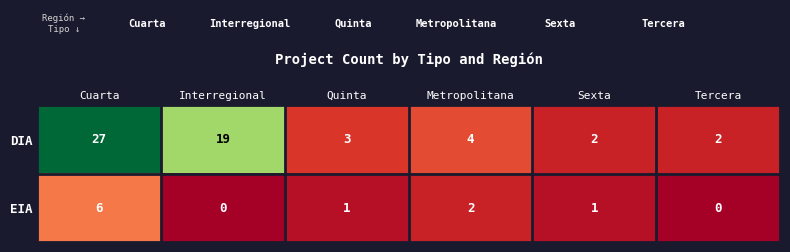

List the series in order of their overall mean, highest first.

DIA, EIA